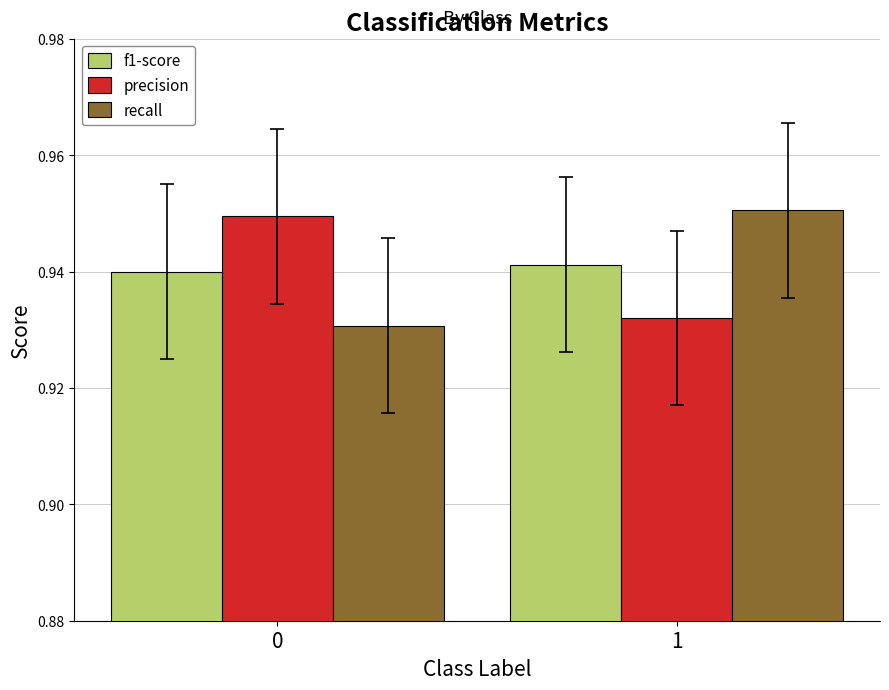

Count the f1-score values in the range 0 to 1.

2